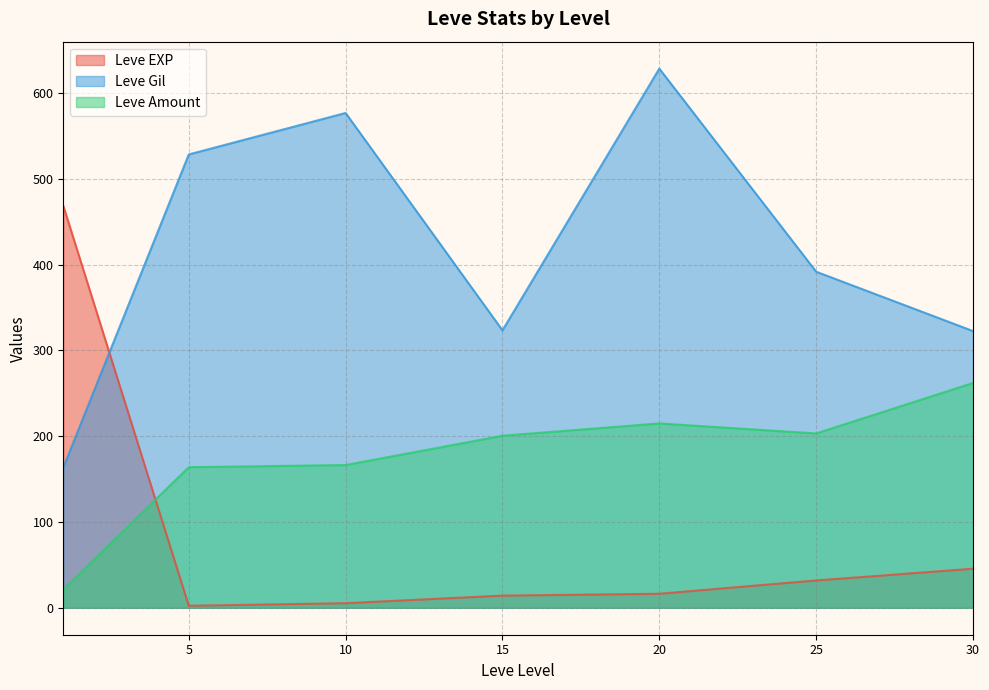

The Leve Gil series shows 830.8 at 20. True or false?

False